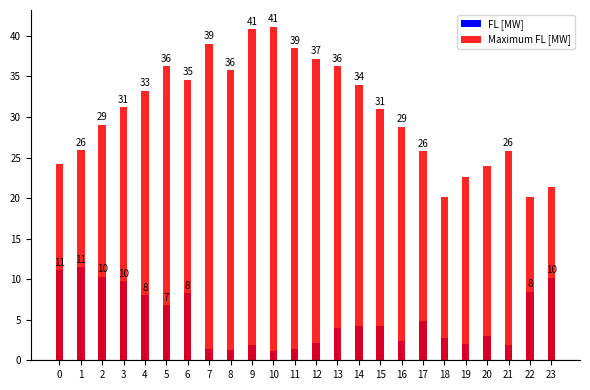

List the series in order of their overall mean, lowest first.

FL [MW], Maximum FL [MW]